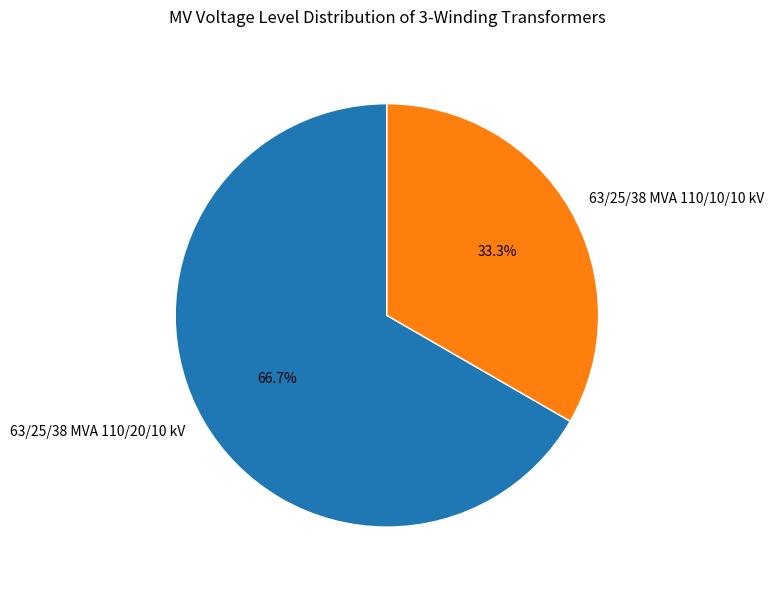

Combined, what portion of the pie is 63/25/38 MVA 110/20/10 kV and 63/25/38 MVA 110/10/10 kV?

100.0%